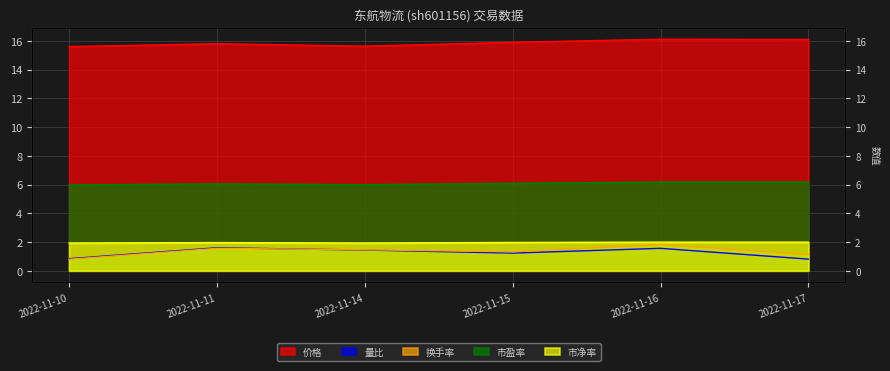

At which label does 市净率 reach its minimum?

2022-11-10